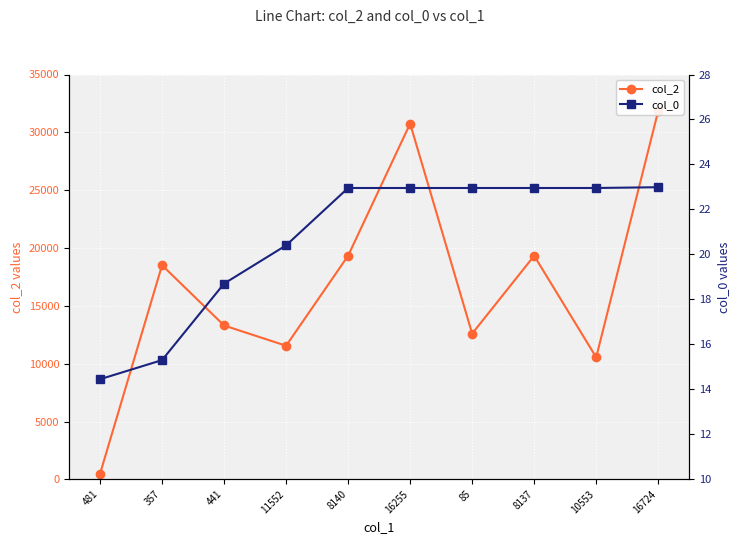

What is the difference between the highest and lowest values at 16255?

30732.0